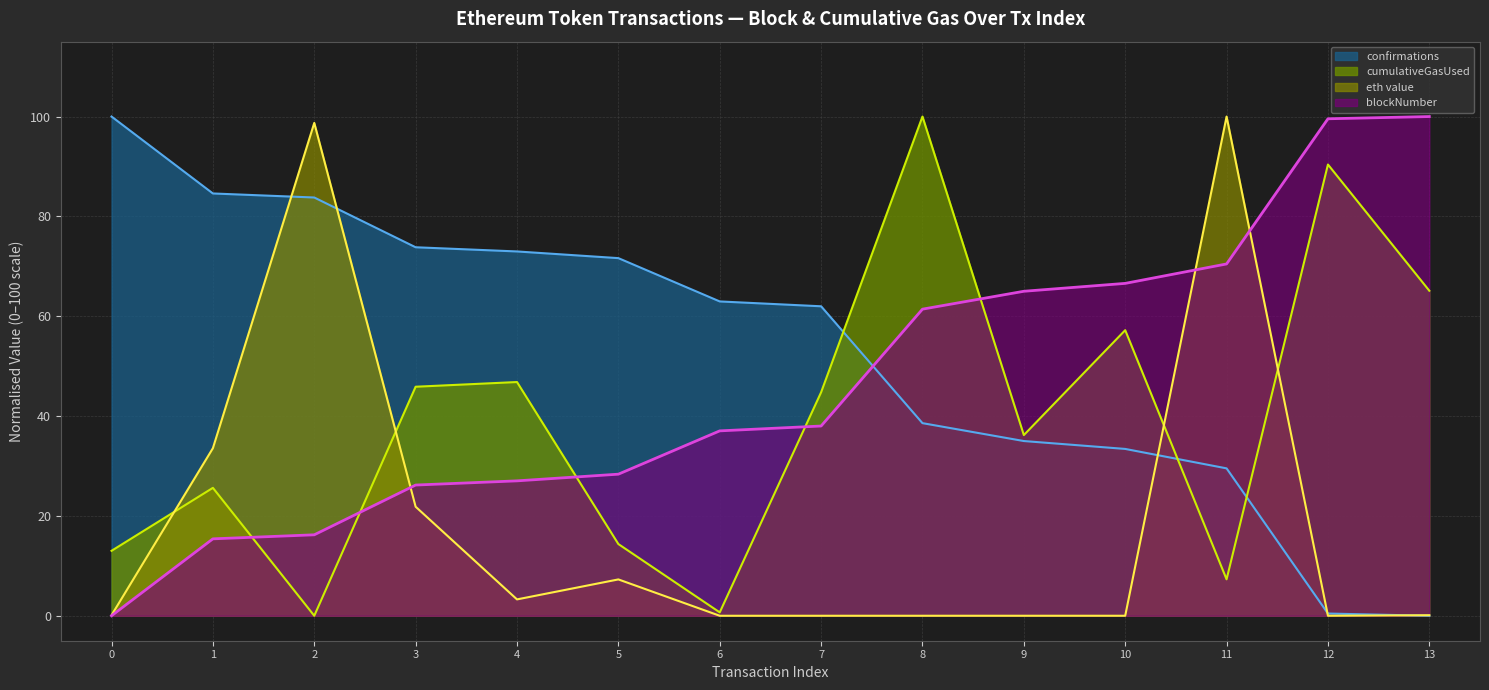

Is it true that cumulativeGasUsed equals 13.0 at 0?

True